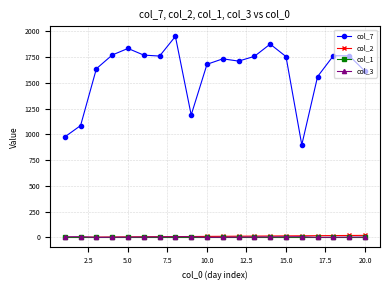

At how many categories does at least one series exceed 160?

20